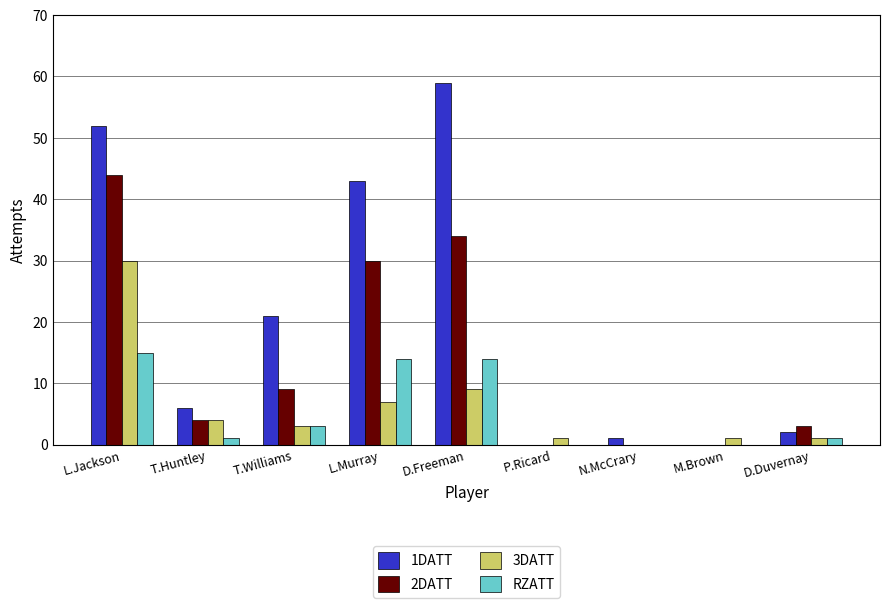

Where does the 3DATT series first go above 3?

L.Jackson